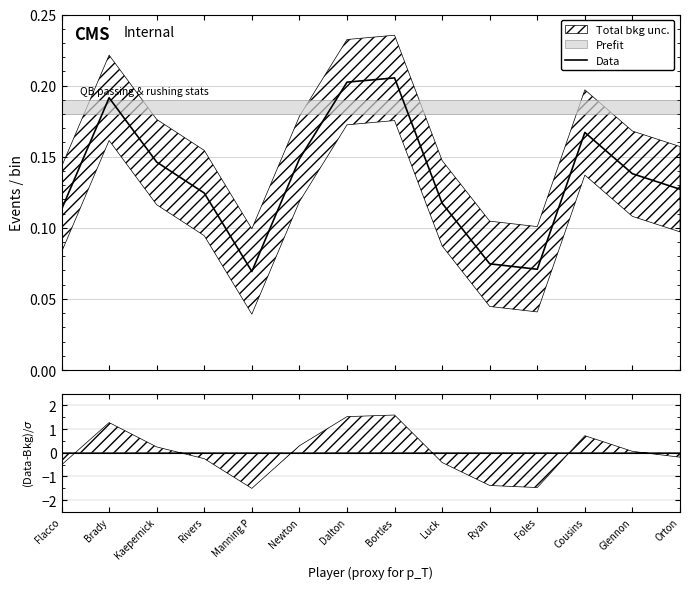

Between Brady and Cousins, which is larger?

Brady